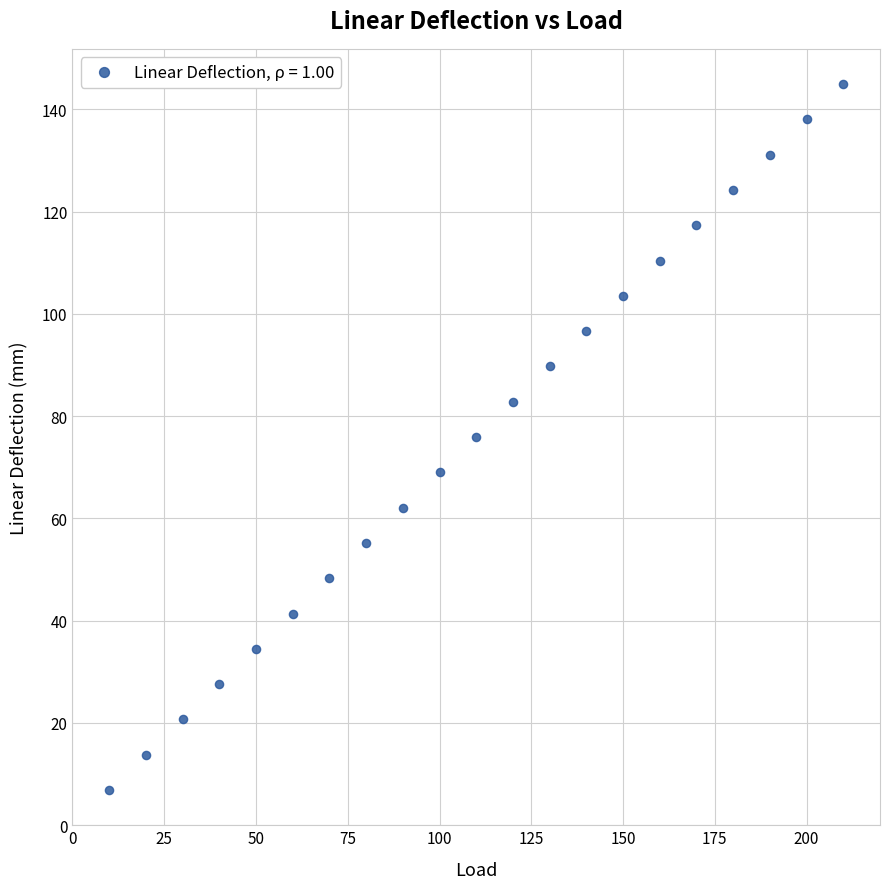

What is the range of X values (max minus min)?

200.0